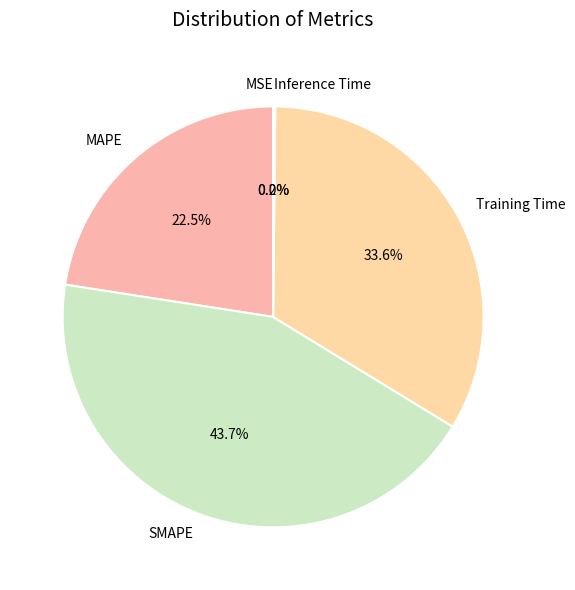

Which category has the biggest portion of the pie?

SMAPE